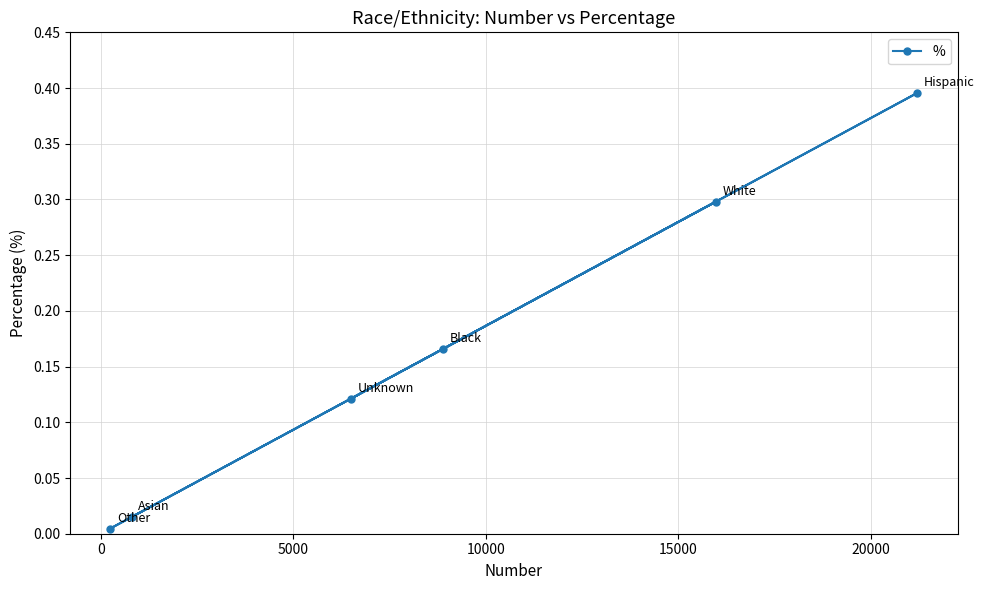

True or false: the data has more than 1 interior local peaks.

True